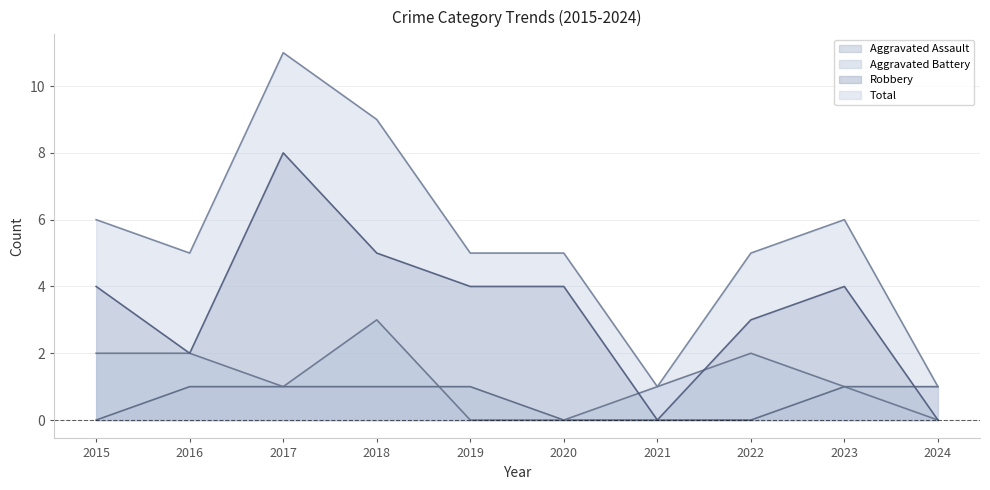

Between 2021 and 2022, which is larger?

2021